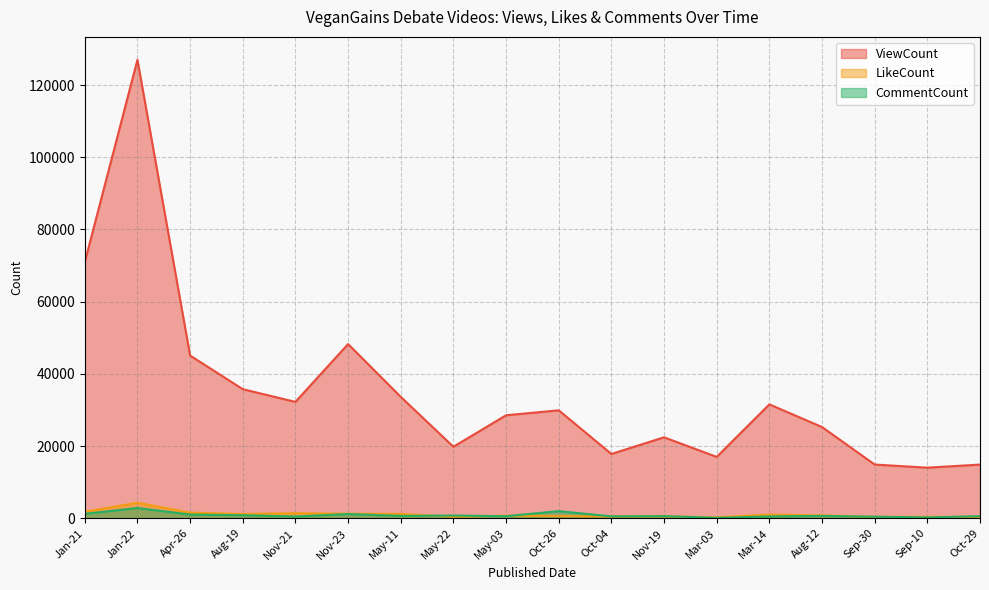

Between which two adjacent categories do CommentCount and LikeCount first intersect?

May-11 and May-22